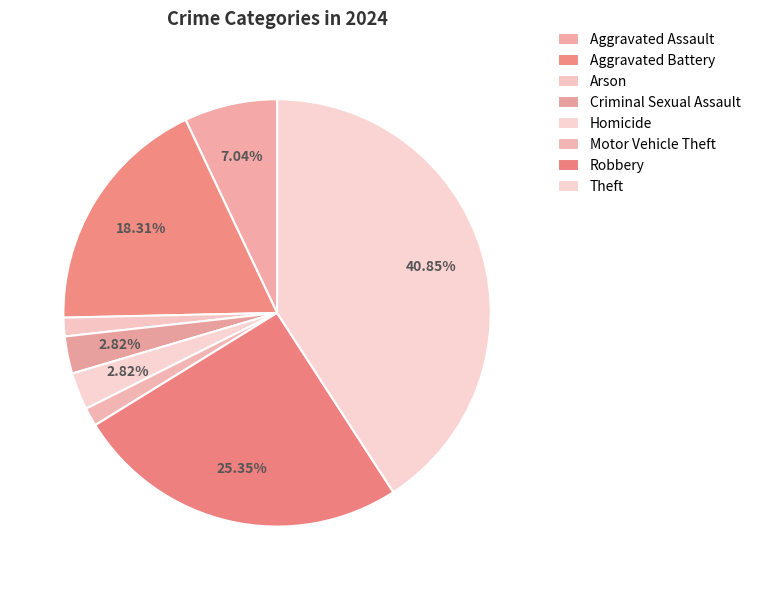

Is it true that Arson is 11% of the pie?

False